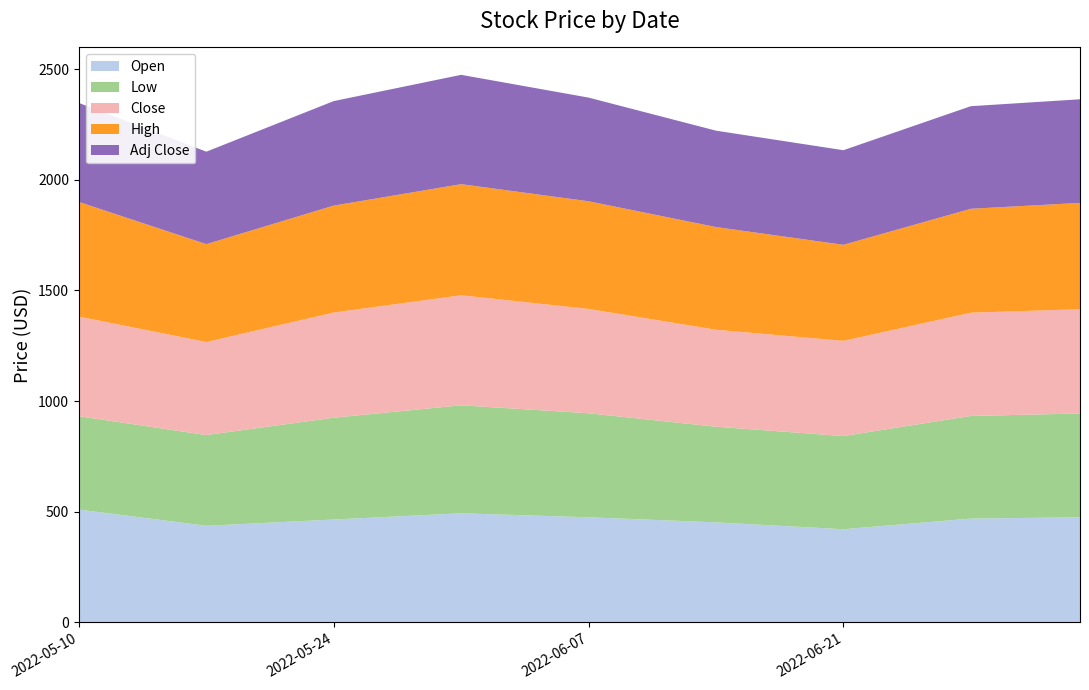

Reading left to right, extract all data points from this chart.

Open: 2022-05-10=510.0	2022-05-17=436.6	2022-05-24=465.0	2022-05-31=493.0	2022-06-07=475.0	2022-06-14=452.1	2022-06-21=421.0	2022-06-28=469.2	2022-07-04=474.9
Low: 2022-05-10=421.6	2022-05-17=410.0	2022-05-24=460.0	2022-05-31=488.0	2022-06-07=470.0	2022-06-14=432.1	2022-06-21=421.0	2022-06-28=463.6	2022-07-04=469.0
Close: 2022-05-10=450.2	2022-05-17=420.4	2022-05-24=475.3	2022-05-31=497.2	2022-06-07=471.5	2022-06-14=438.3	2022-06-21=430.2	2022-06-28=466.6	2022-07-04=471.1
High: 2022-05-10=517.9	2022-05-17=442.2	2022-05-24=483.0	2022-05-31=502.0	2022-06-07=486.4	2022-06-14=463.9	2022-06-21=433.9	2022-06-28=469.5	2022-07-04=480.4
Adj Close: 2022-05-10=447.3	2022-05-17=417.8	2022-05-24=472.2	2022-05-31=494.0	2022-06-07=468.5	2022-06-14=435.5	2022-06-21=427.4	2022-06-28=463.6	2022-07-04=468.1